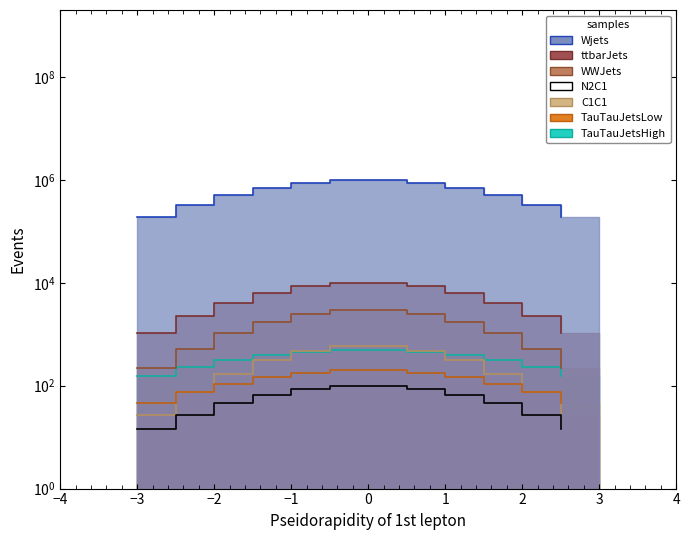

How many categories are shown in the chart?

12